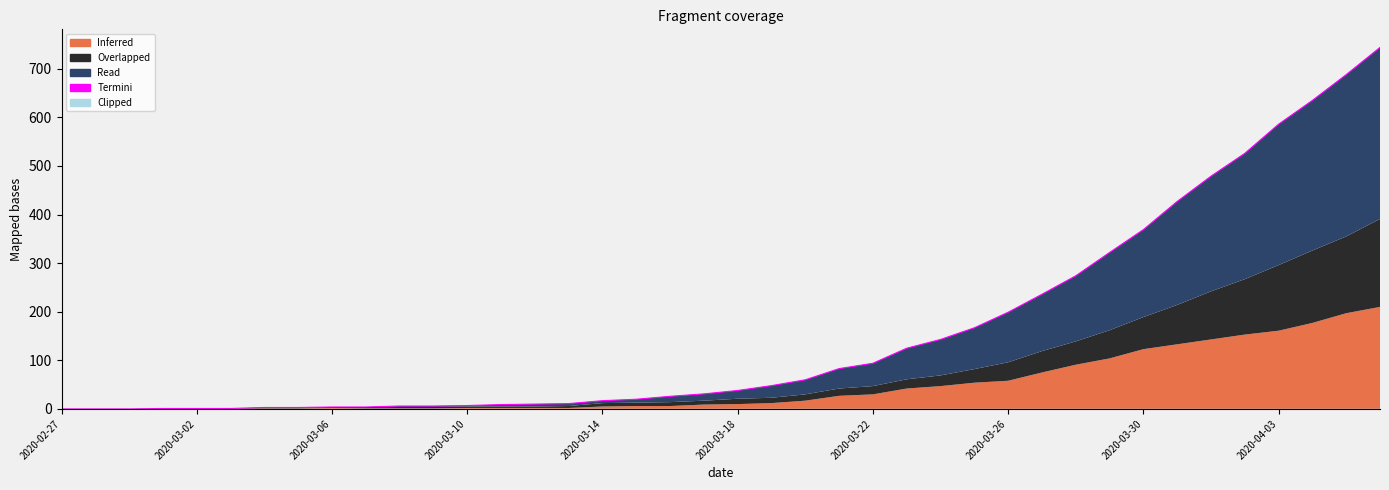

Which has a higher value, 18 or 38?

38